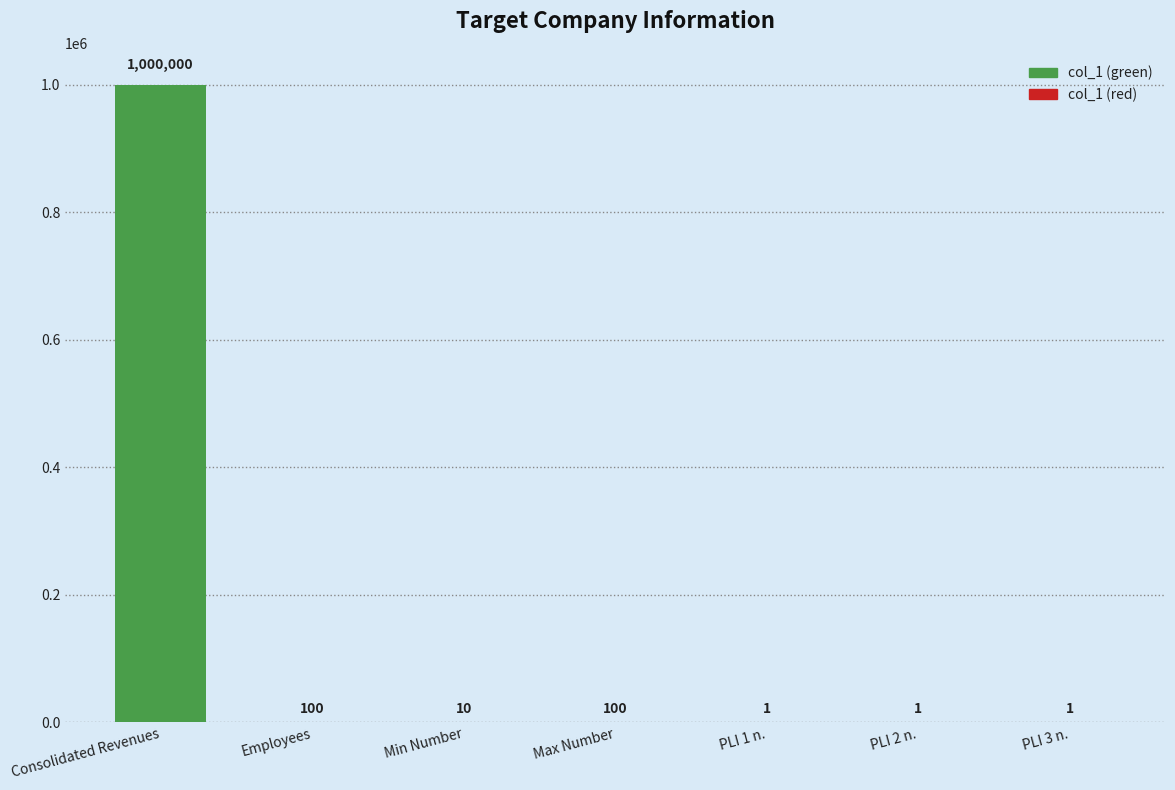

What is the average value?

142888